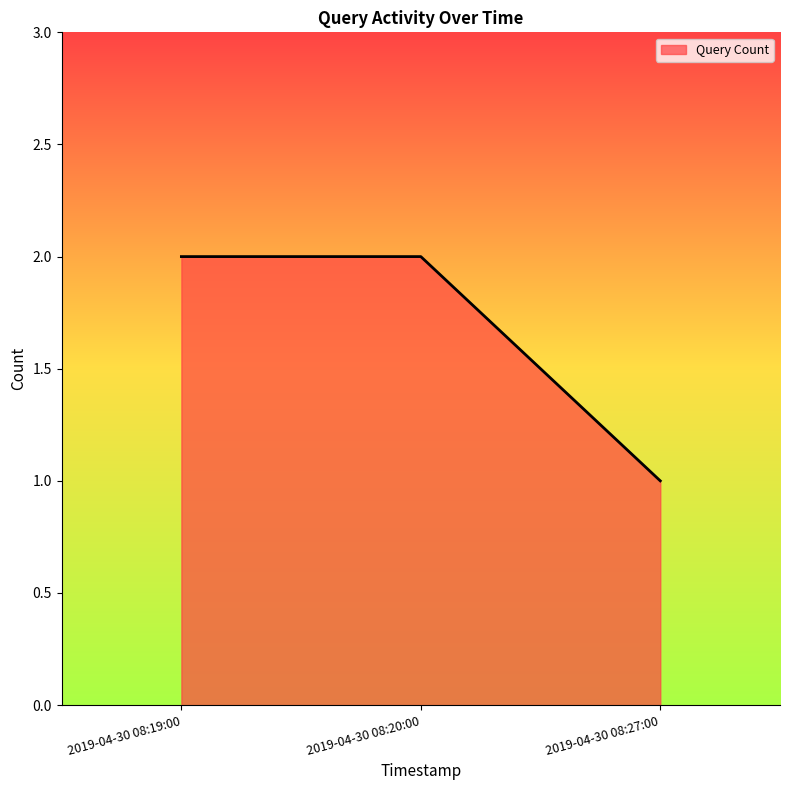

What is the change in value from 2019-04-30 08:20:00 to 2019-04-30 08:27:00?

-1